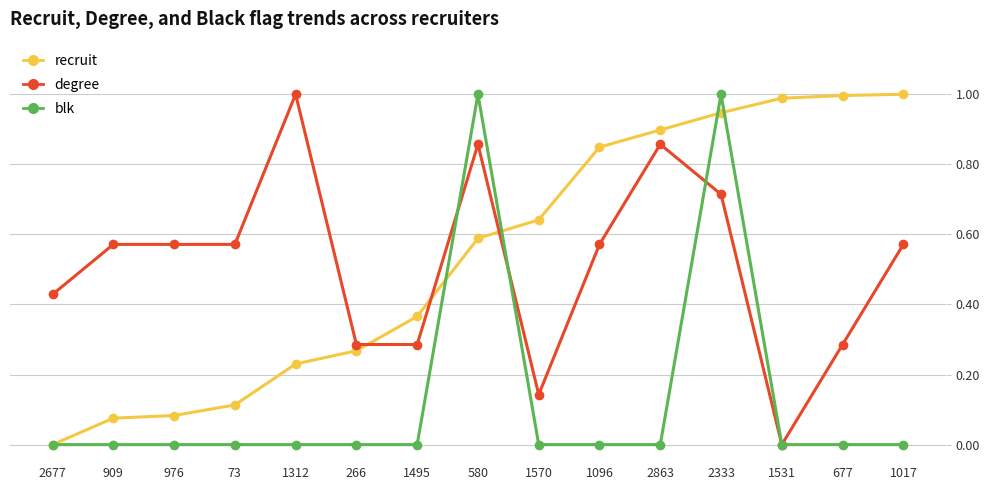

What is the label of the 4th point from the right?

2333